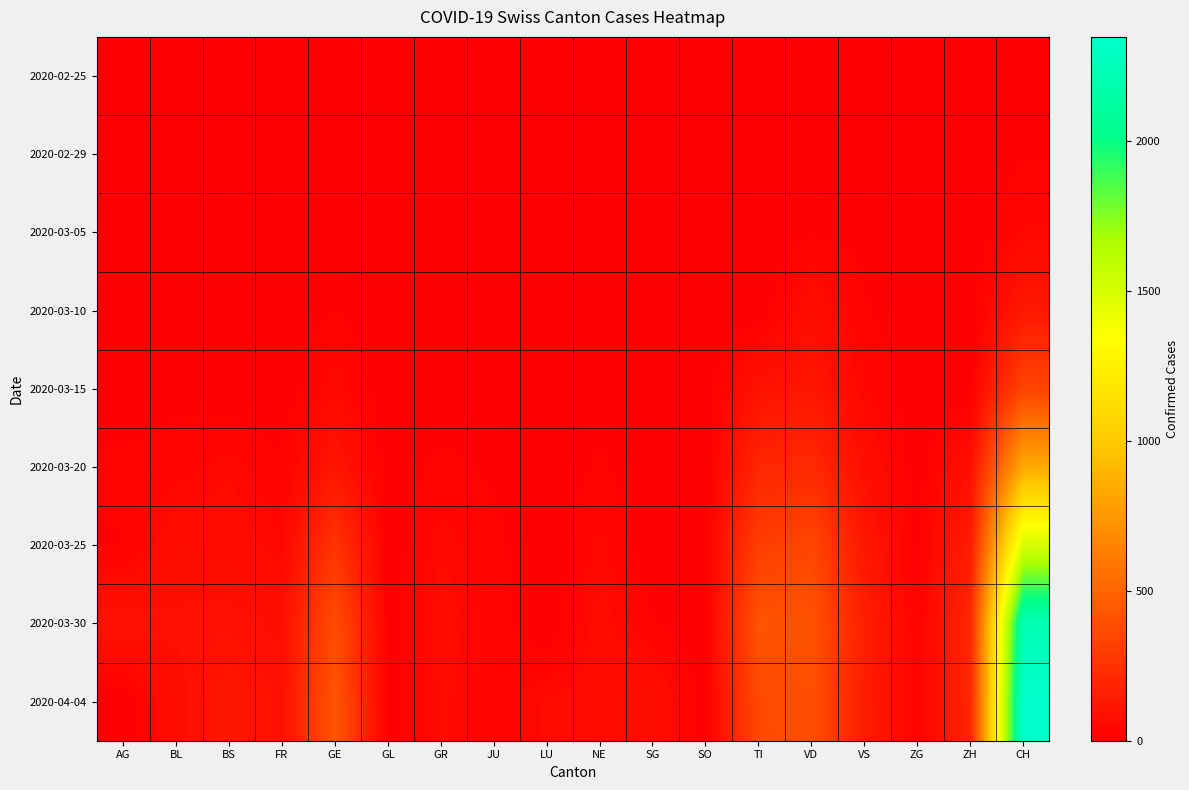

How many distinct data groups are displayed?

9